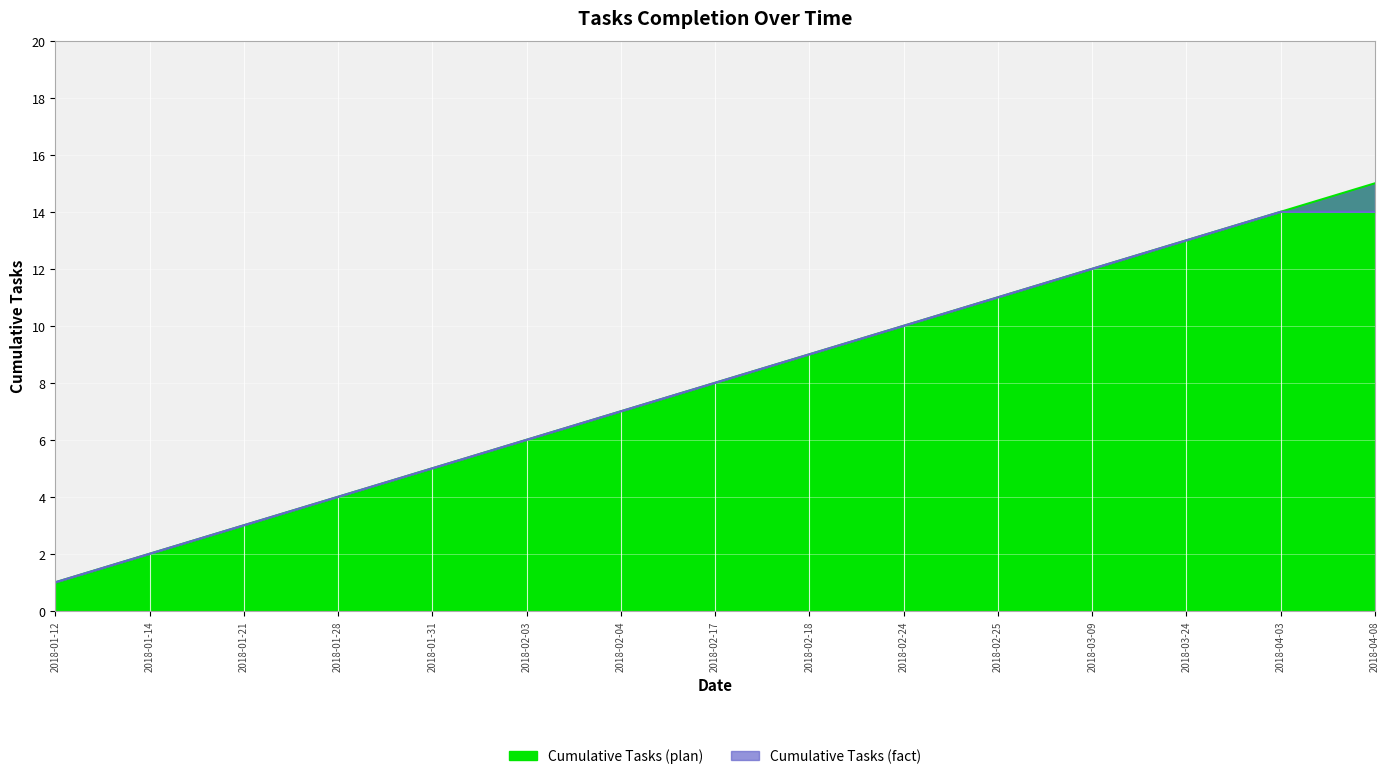

How many lines are shown in the chart?

2